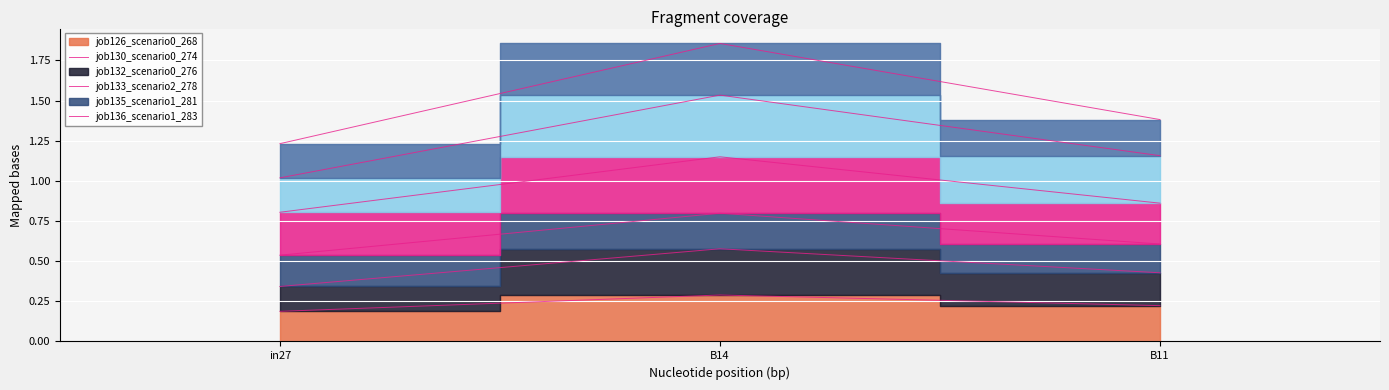

Which category has the lowest value in the job130_scenario0_274 series?

in27